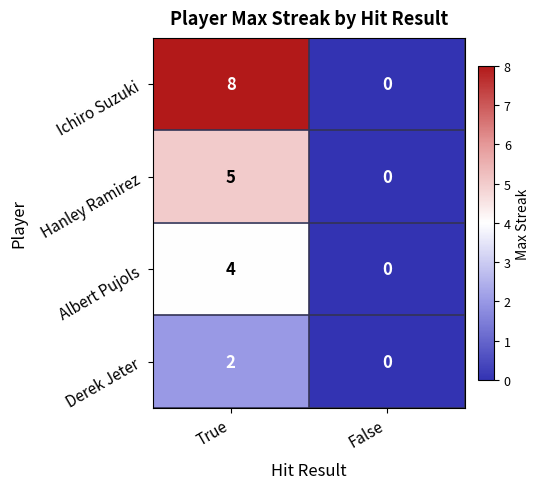

True or false: Derek Jeter has a value of 0 at False.

True